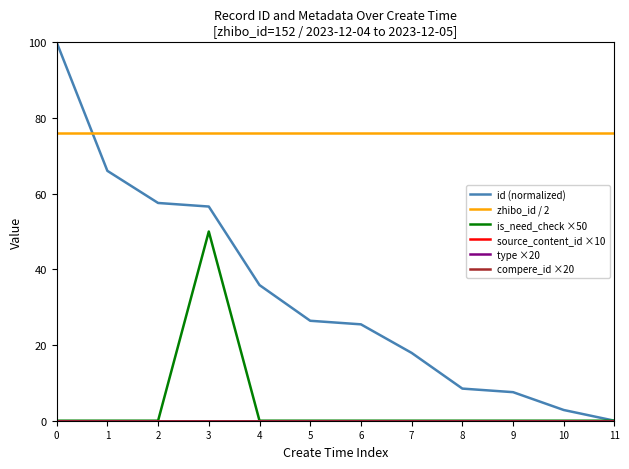

The value of zhibo_id / 2 at 5 is 76.0. True or false?

True